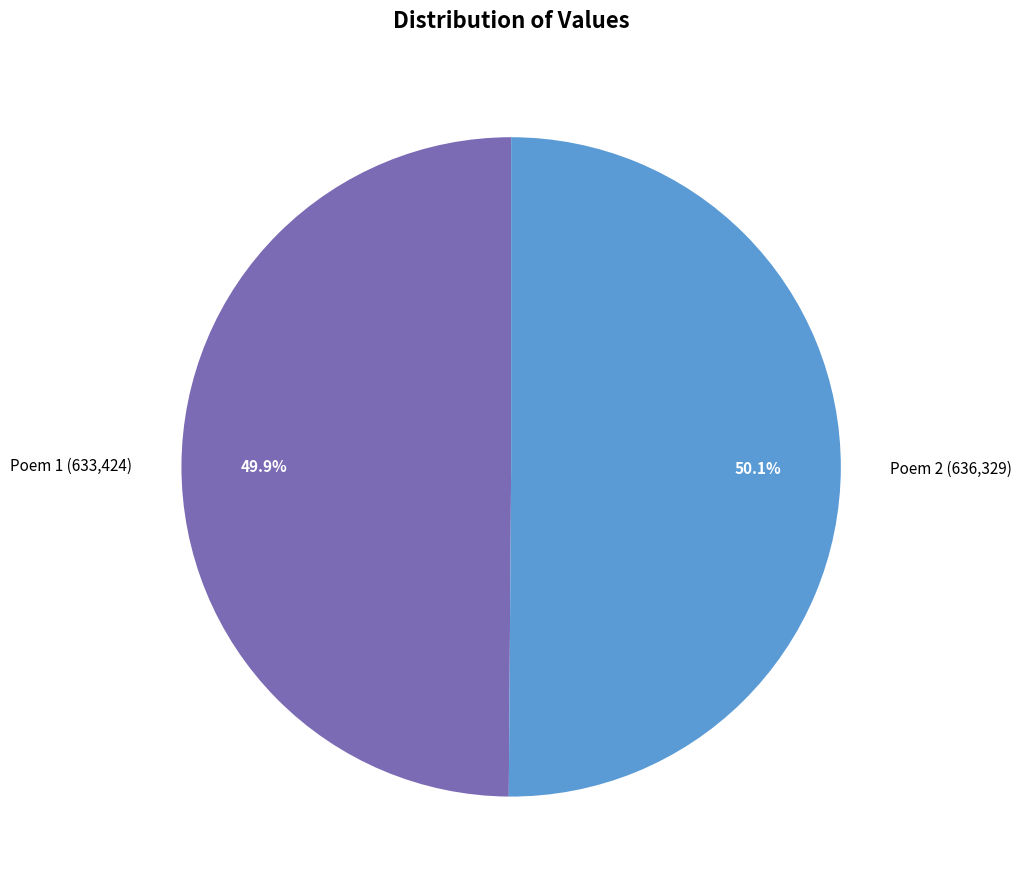

What percentage do Poem 1 (633,424) and Poem 2 (636,329) together represent?

100.0%